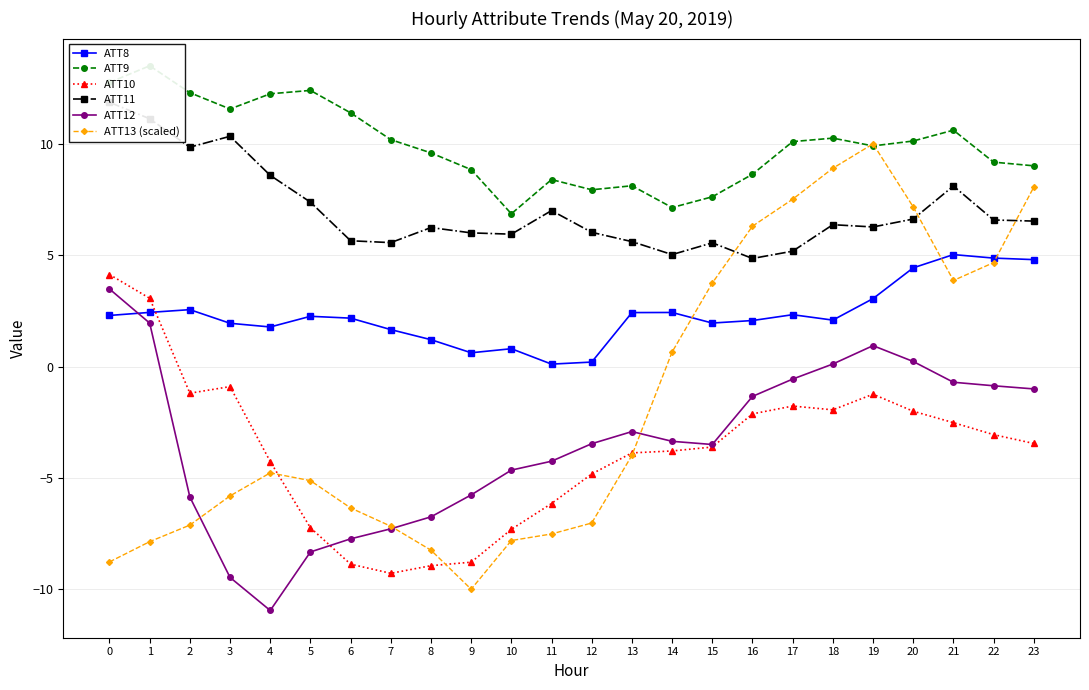

How many values in ATT12 are below zero?

19